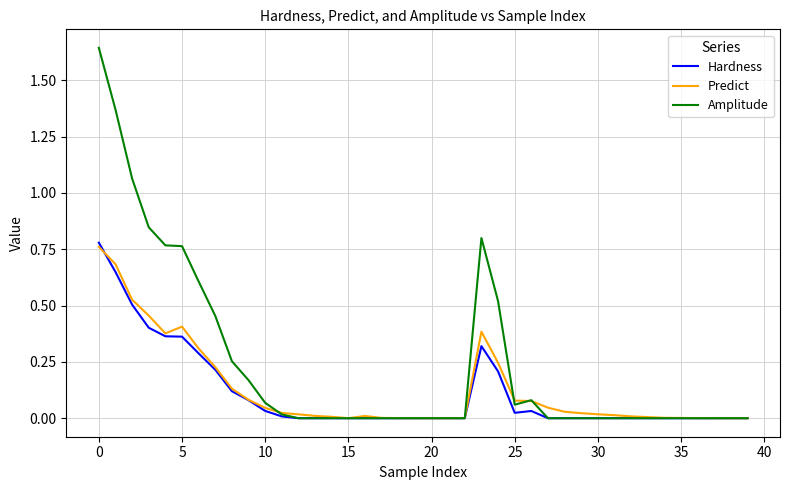

Which series has the largest total across all categories?

Amplitude